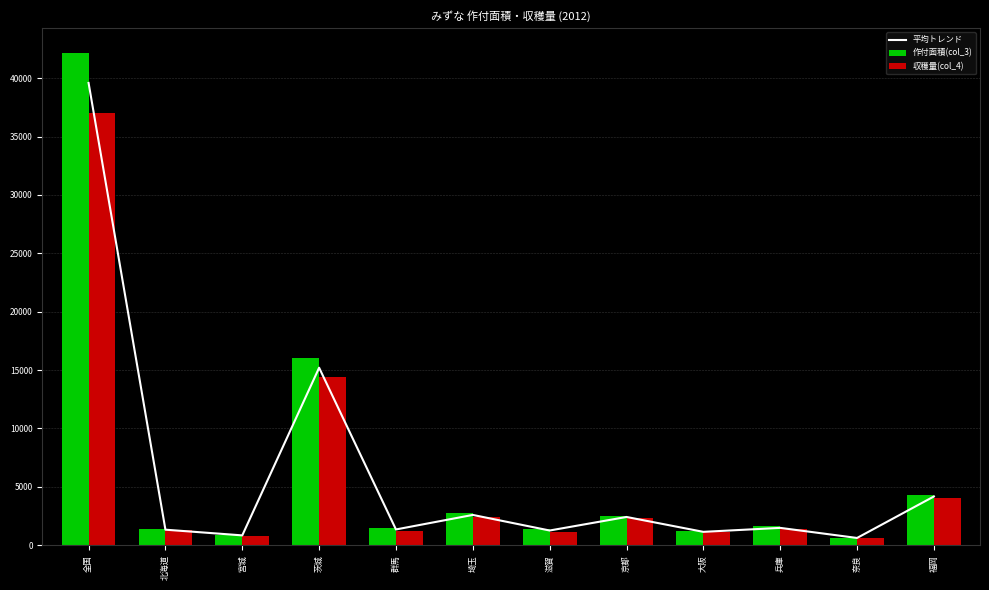

Reading right to left, transcribe all the data shown in this chart.

平均トレンド: 4170.0	615.5	1480.0	1140.0	2415.0	1255.0	2590.0	1345.0	15200.0	837.0	1325.0	39600.0
作付面積(col_3): 4300.0	625.0	1600.0	1180.0	2540.0	1400.0	2790.0	1460.0	16000.0	906.0	1390.0	42200.0
収穫量(col_4): 4040.0	606.0	1360.0	1100.0	2290.0	1110.0	2390.0	1230.0	14400.0	768.0	1260.0	37000.0